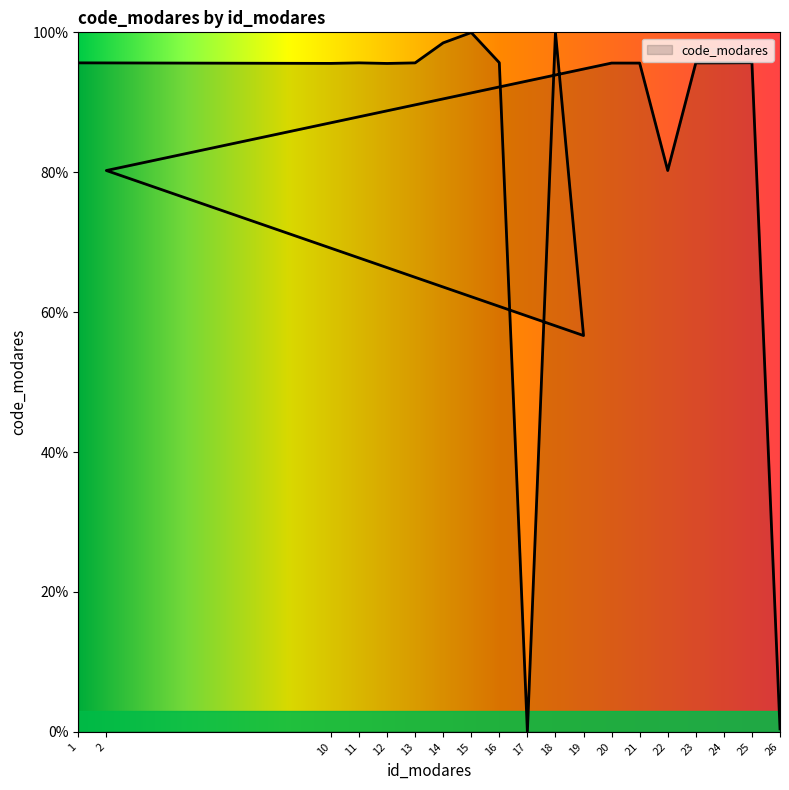

True or false: the data shows 141.4 at 16.

False